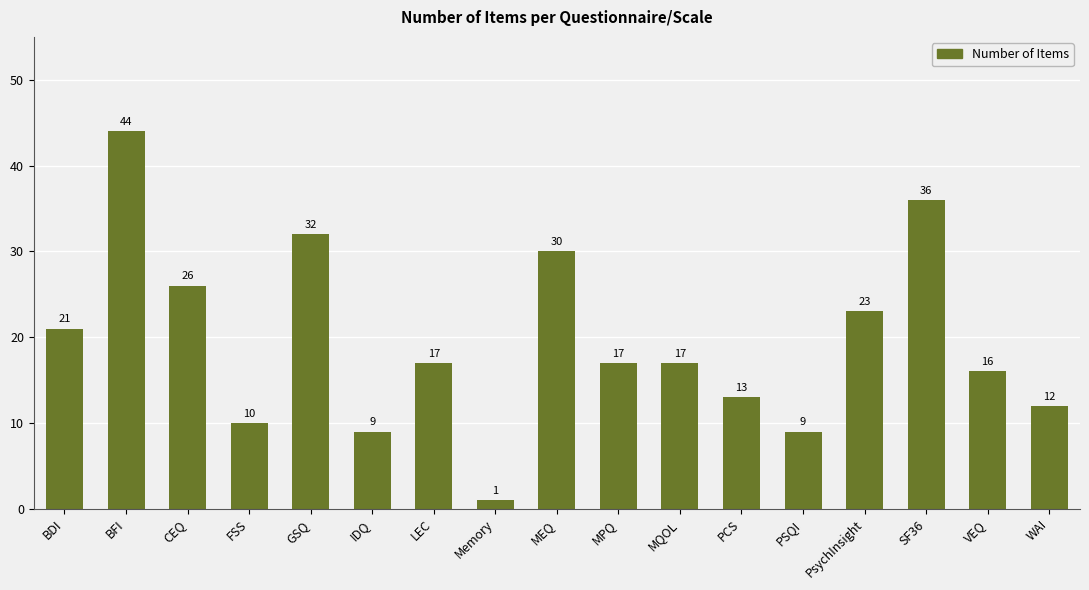

True or false: the data shows 26 at CEQ.

True